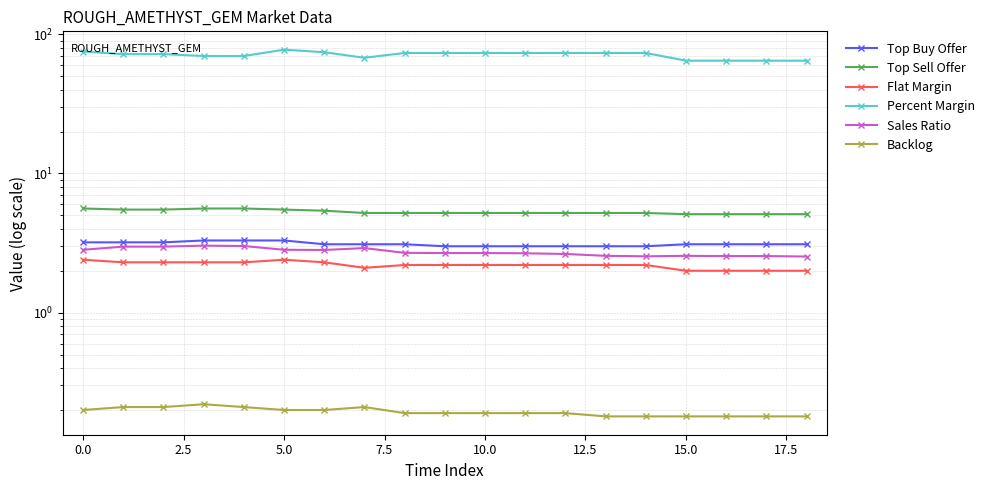

Between 10.0 and 11, which series saw the biggest shift?

Percent Margin